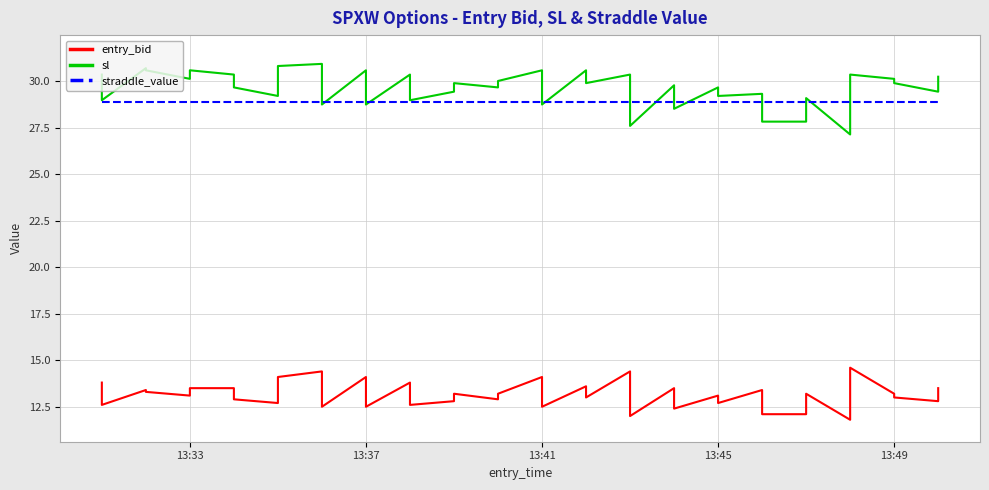

What is the difference between the second highest and second lowest values in the entry_bid series?

2.4